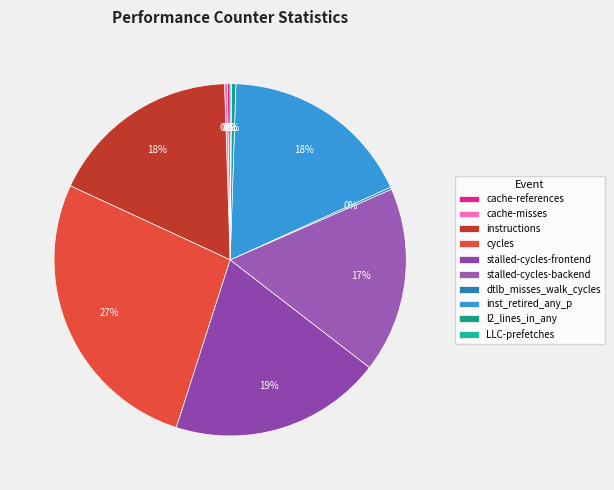

Combined, what portion of the pie is stalled-cycles-backend and l2_lines_in_any?

17.4%